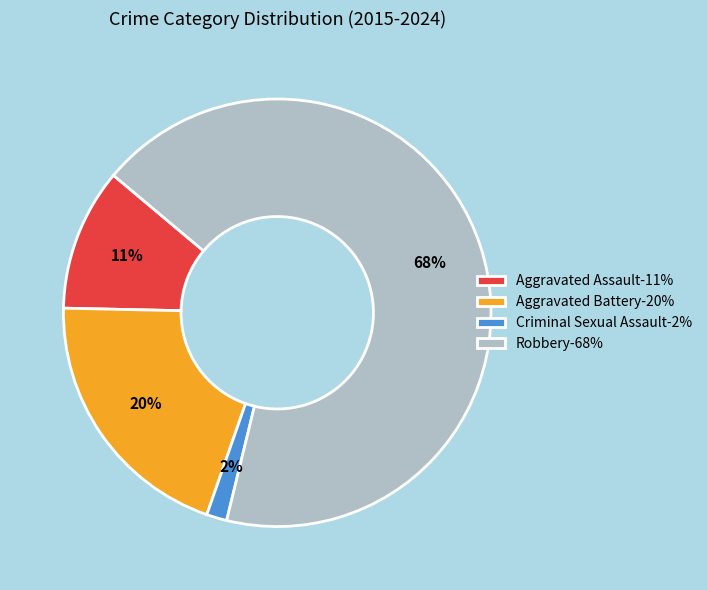

How many segments does this pie chart have?

4